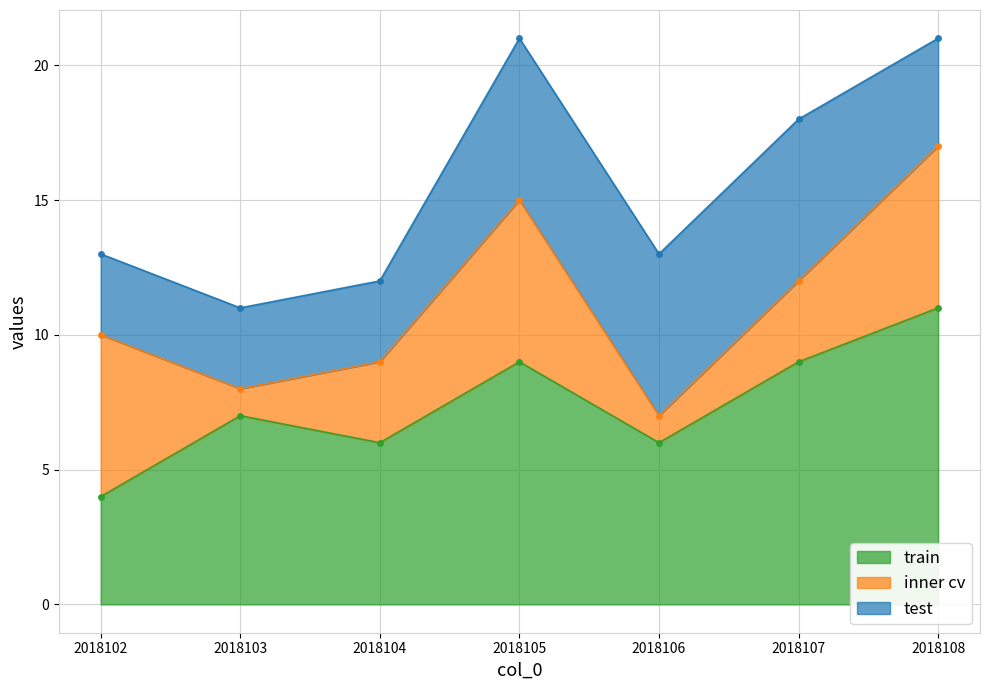

What is the spread (max minus min) of values at 2018102?

3